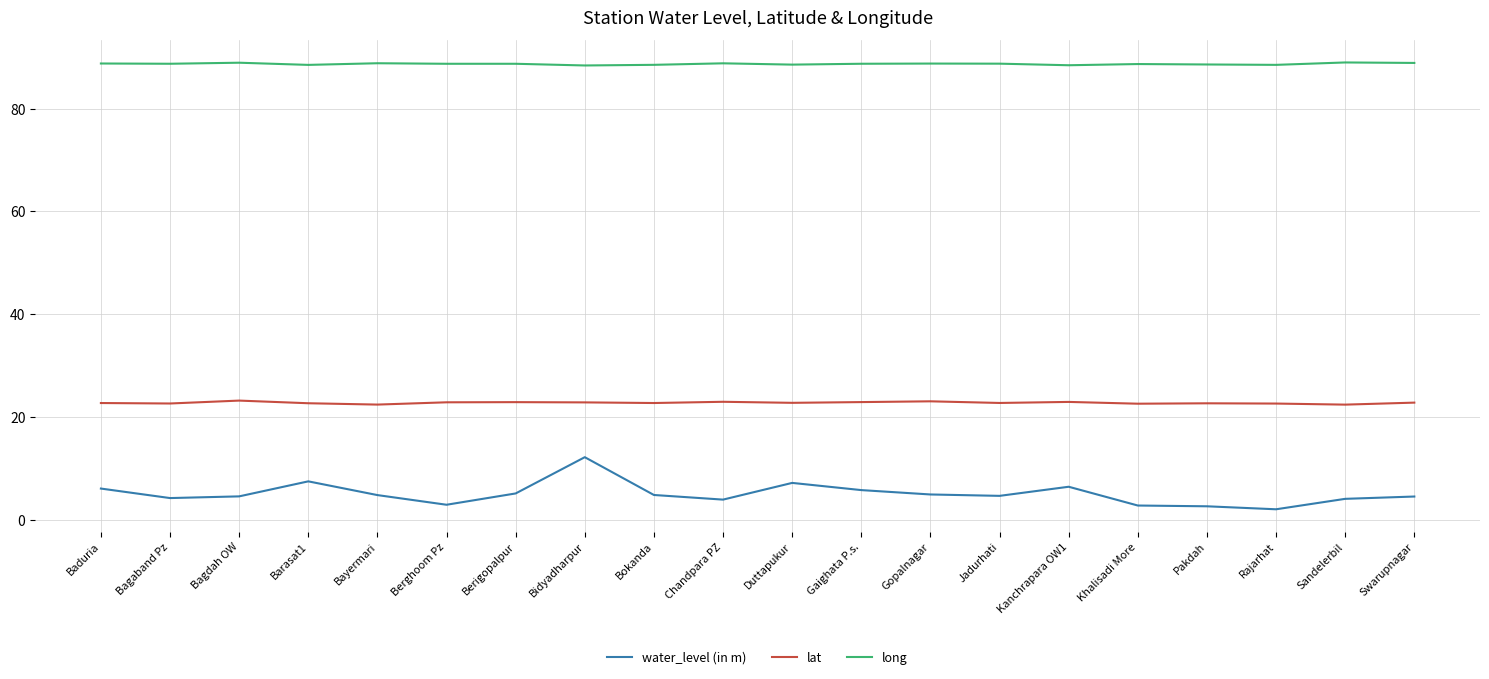

What position from the right is Rajarhat?

3